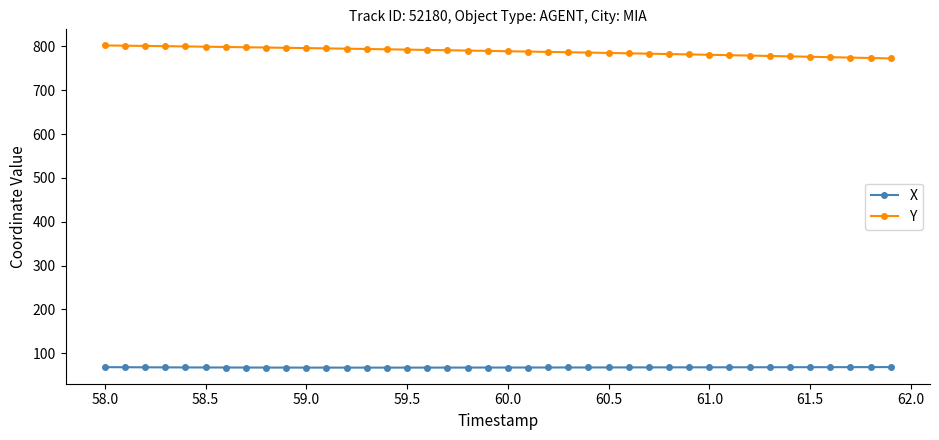

What is the value of the Y point at the 16th from the left?

792.4